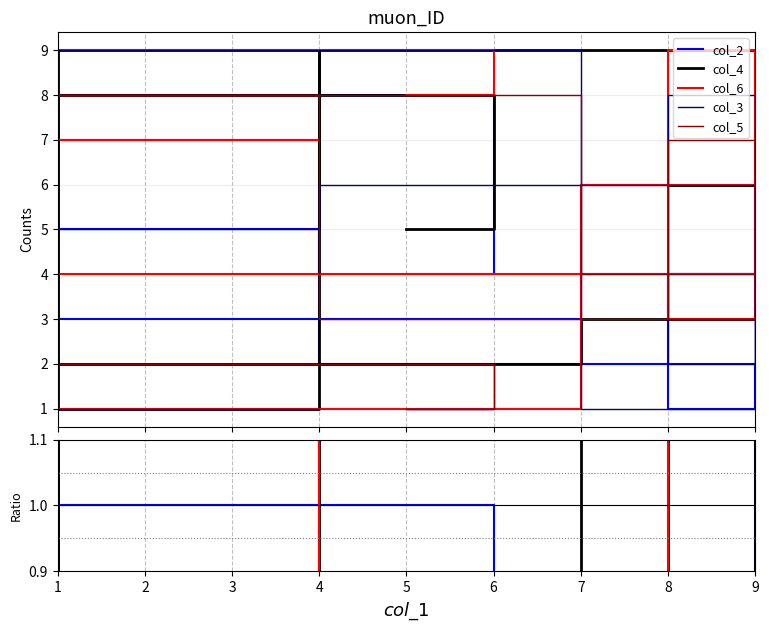

Count the col_4 values in the range 3 to 8.

6